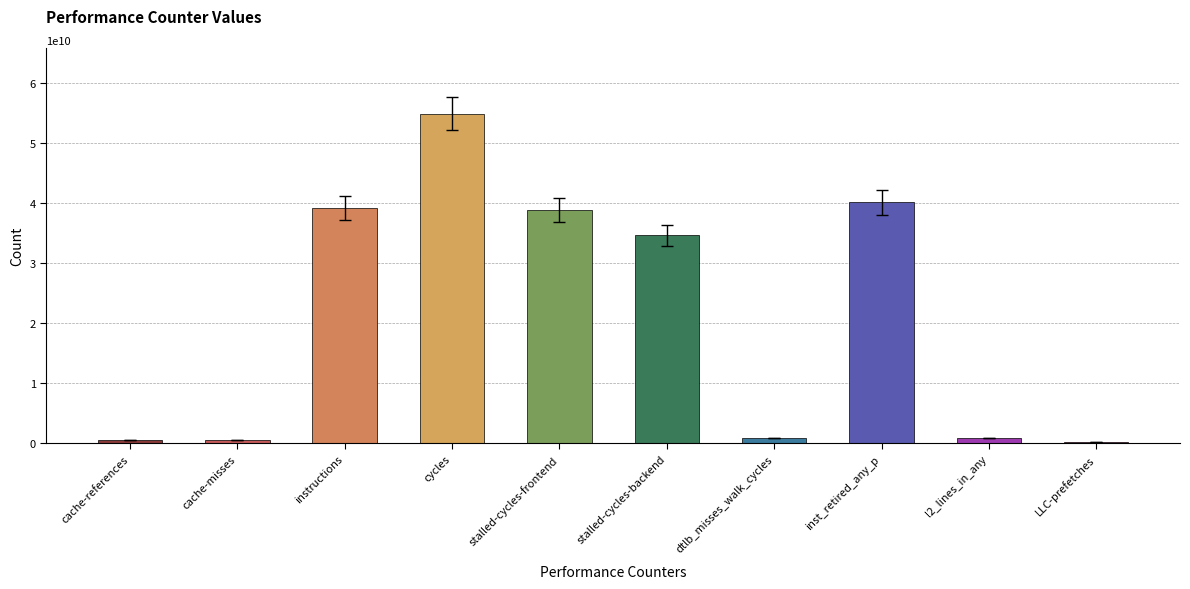

Rank the categories by value from highest to lowest.

cycles, inst_retired_any_p, instructions, stalled-cycles-frontend, stalled-cycles-backend, l2_lines_in_any, dtlb_misses_walk_cycles, cache-references, cache-misses, LLC-prefetches